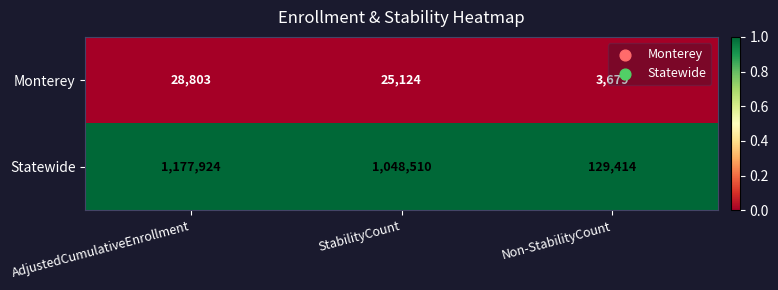

What is the difference between the highest and lowest values at StabilityCount?

1023386